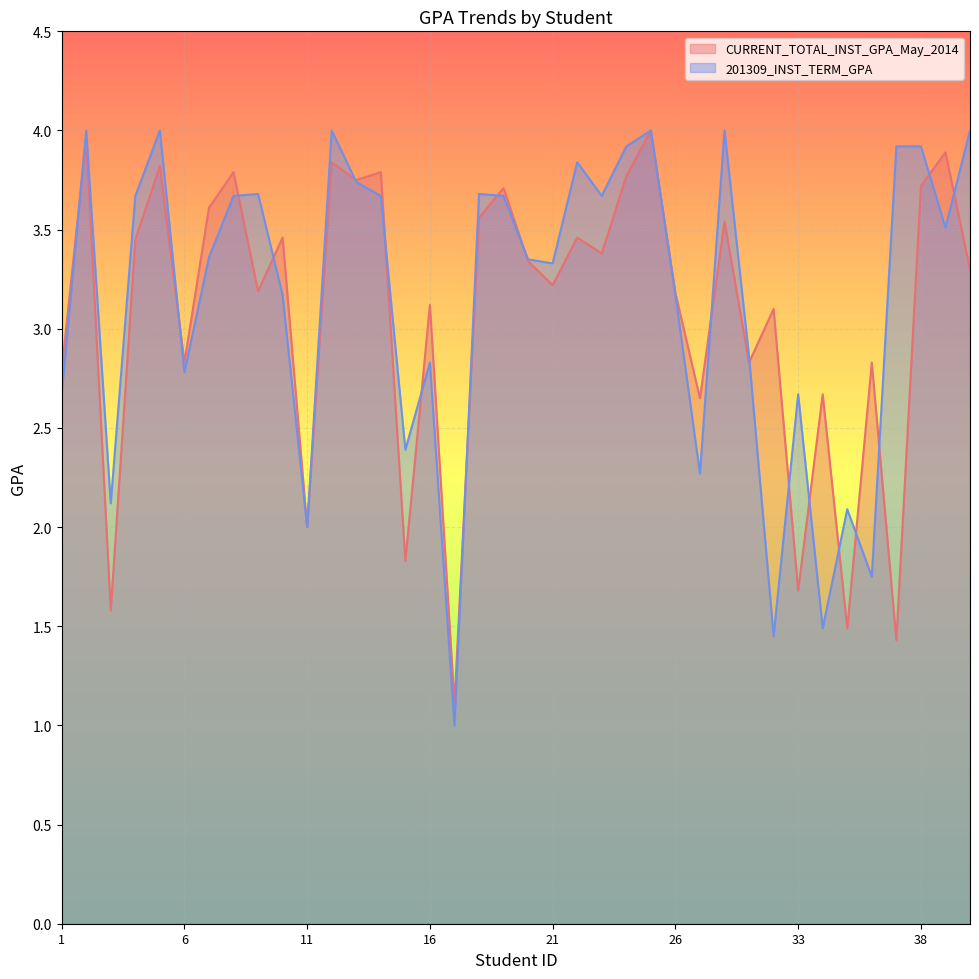

What is the sum of the values at 11 and 18?

5.7